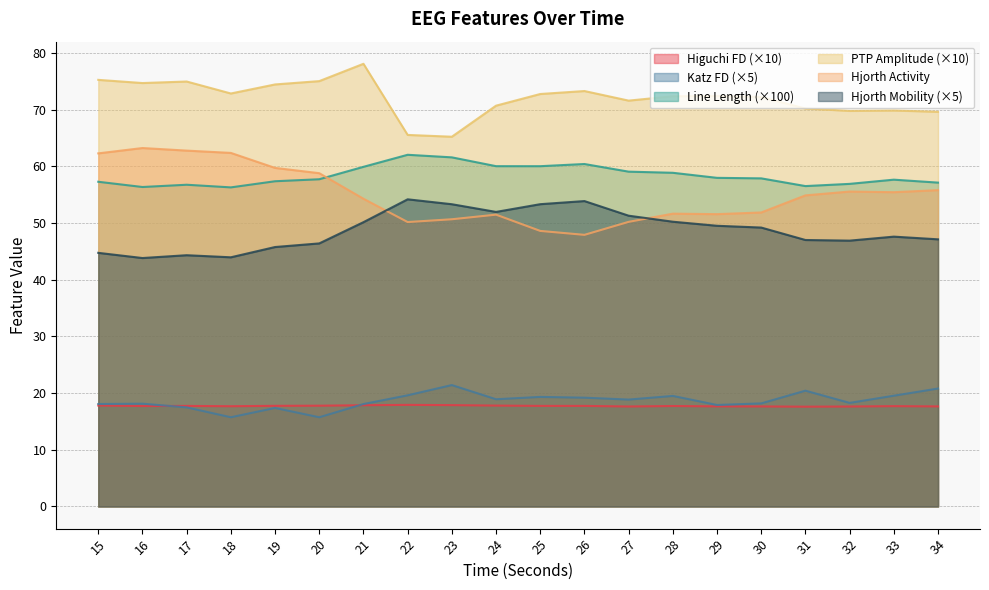

Between 25 and 17, which is larger?

25